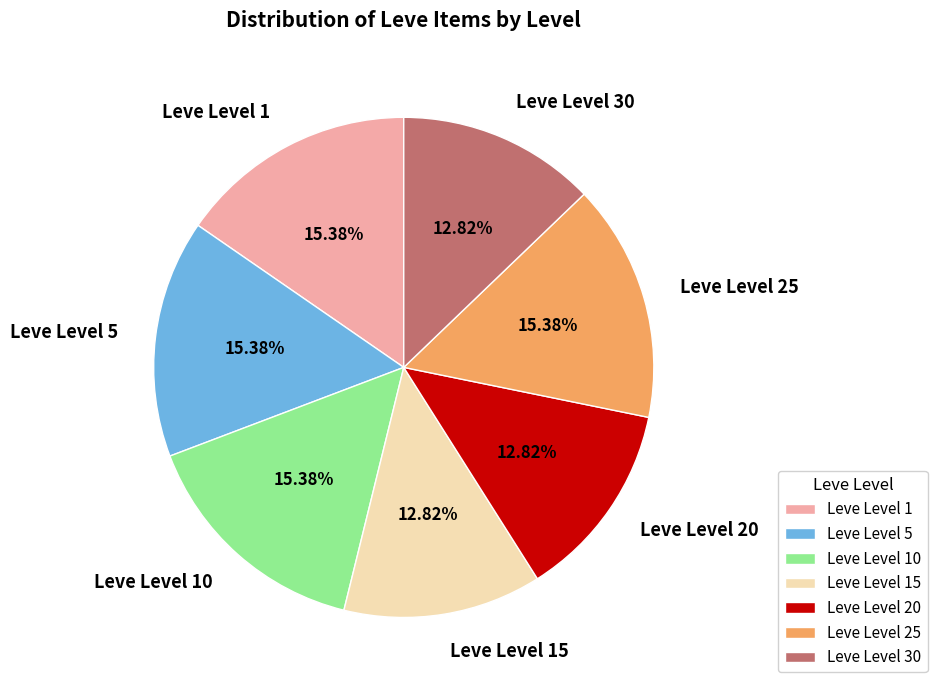

The Leve Level 5 slice represents 7% of the pie. True or false?

False